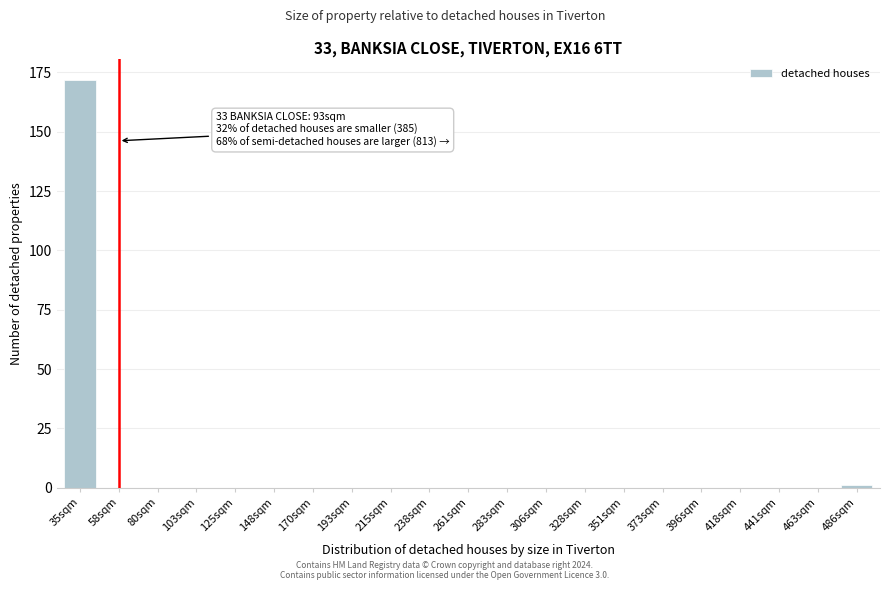

Reading left to right, transcribe all the data shown in this chart.

35sqm=172	58sqm=0	80sqm=0	103sqm=0	125sqm=0	148sqm=0	170sqm=0	193sqm=0	215sqm=0	238sqm=0	261sqm=0	283sqm=0	306sqm=0	328sqm=0	351sqm=0	373sqm=0	396sqm=0	418sqm=0	441sqm=0	463sqm=0	486sqm=1